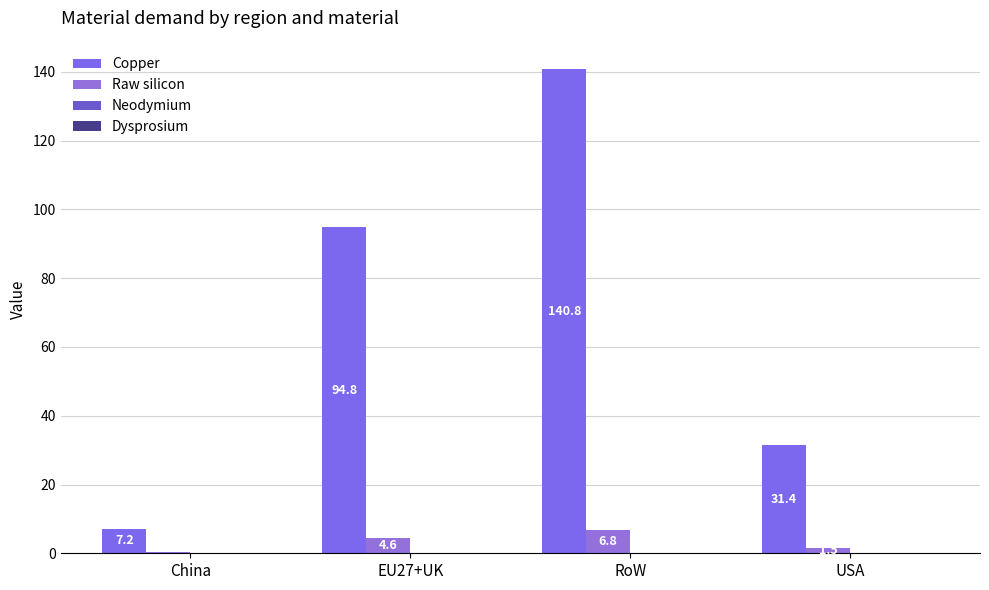

How many groups of bars are there?

4